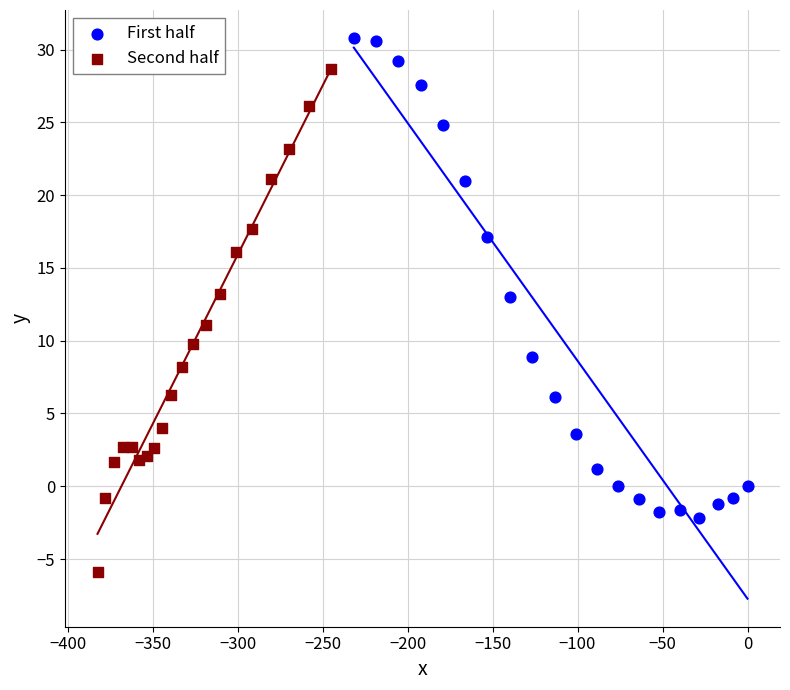

Which series contains the lowest Y value?

Second half